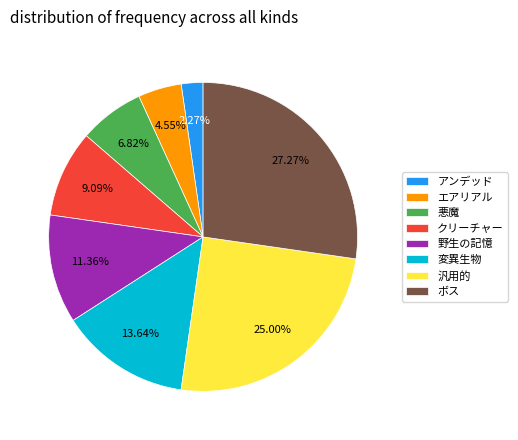

Which has a higher value, クリーチャー or ボス?

ボス